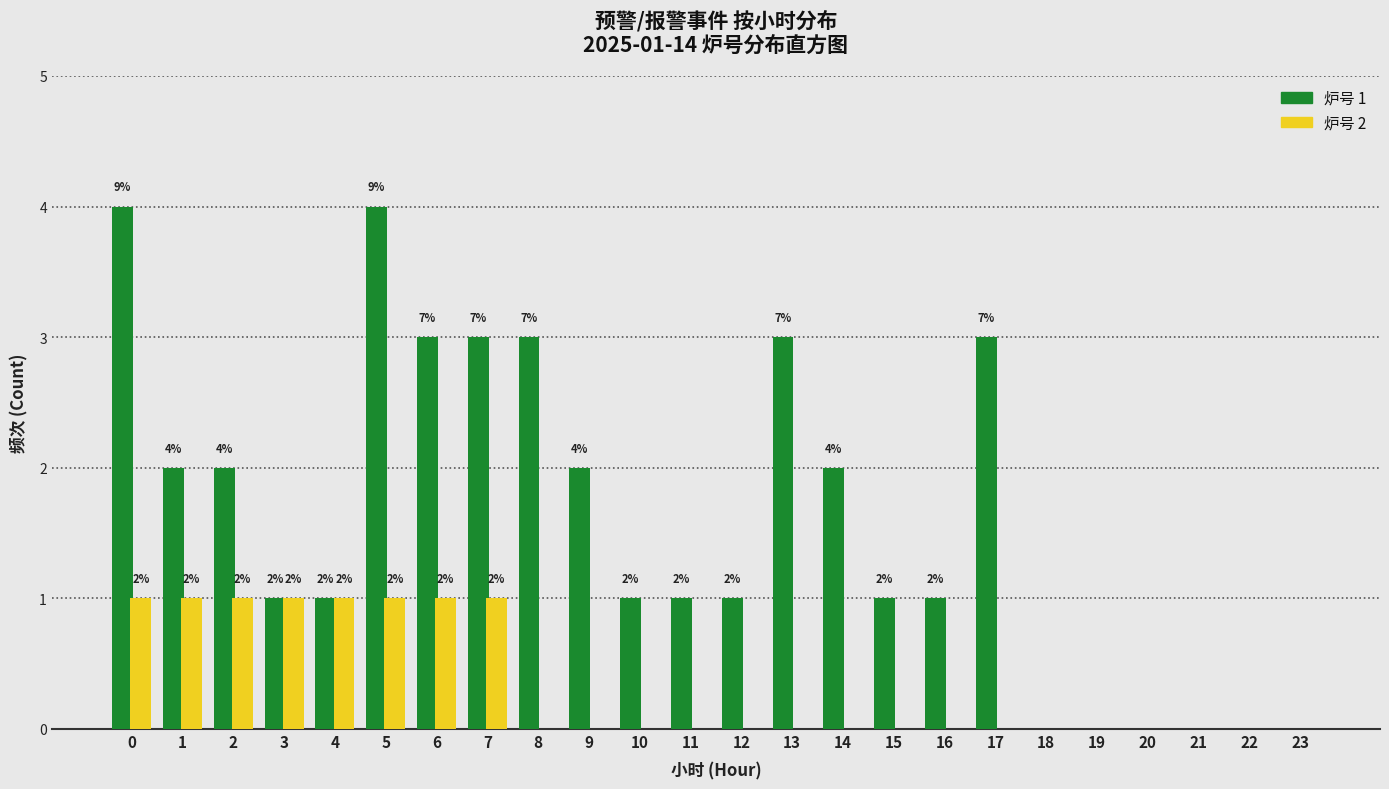

Reading left to right, what are all the values shown in this chart?

炉号 1: 0=4	1=2	2=2	3=1	4=1	5=4	6=3	7=3	8=3	9=2	10=1	11=1	12=1	13=3	14=2	15=1	16=1	17=3	18=0	19=0	20=0	21=0	22=0	23=0
炉号 2: 0=1	1=1	2=1	3=1	4=1	5=1	6=1	7=1	8=0	9=0	10=0	11=0	12=0	13=0	14=0	15=0	16=0	17=0	18=0	19=0	20=0	21=0	22=0	23=0